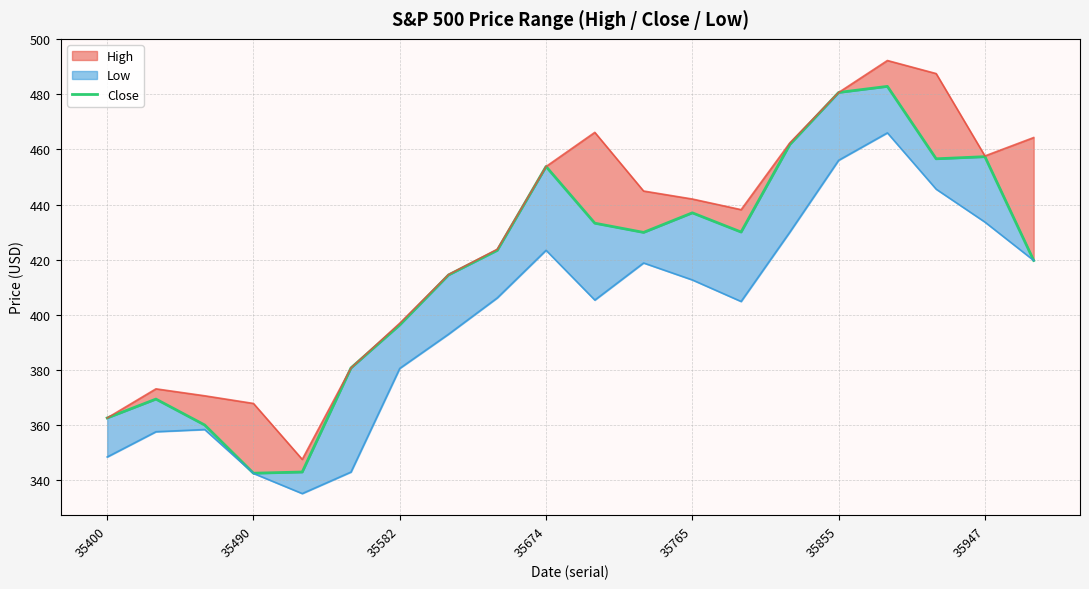

Does the chart have visible grid lines?

Yes